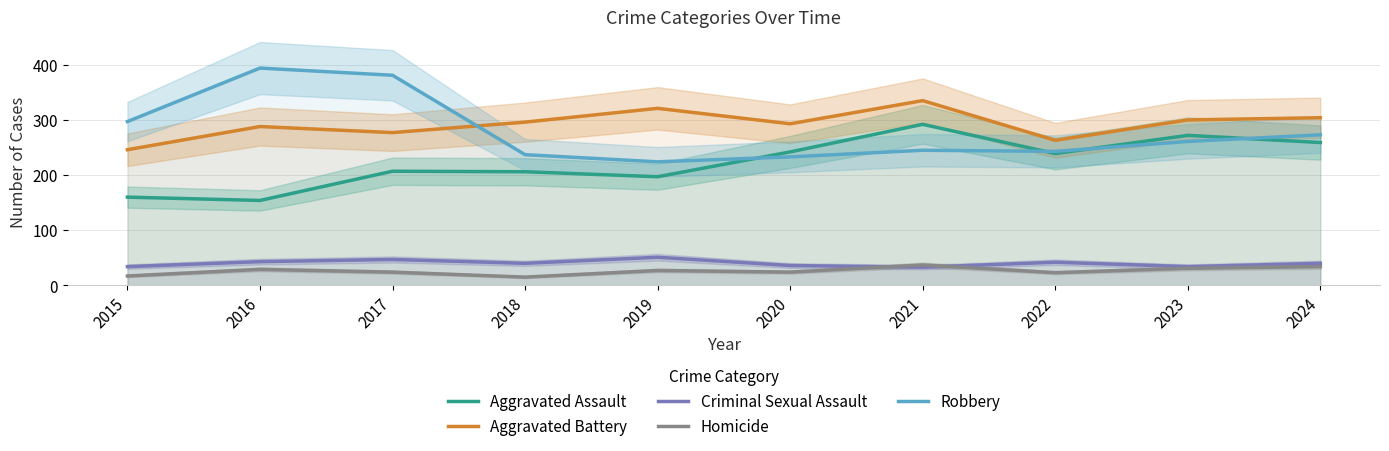

Reading right to left, list all the values displayed in this chart.

Aggravated Assault: 2024=259	2023=272	2022=239	2021=292	2020=242	2019=197	2018=206	2017=207	2016=154	2015=160
Aggravated Battery: 2024=304	2023=300	2022=263	2021=335	2020=293	2019=321	2018=296	2017=277	2016=288	2015=246
Criminal Sexual Assault: 2024=40	2023=34	2022=42	2021=33	2020=36	2019=51	2018=40	2017=47	2016=43	2015=34
Homicide: 2024=34	2023=31	2022=23	2021=37	2020=24	2019=27	2018=15	2017=24	2016=29	2015=17
Robbery: 2024=273	2023=261	2022=243	2021=245	2020=233	2019=224	2018=237	2017=381	2016=394	2015=297